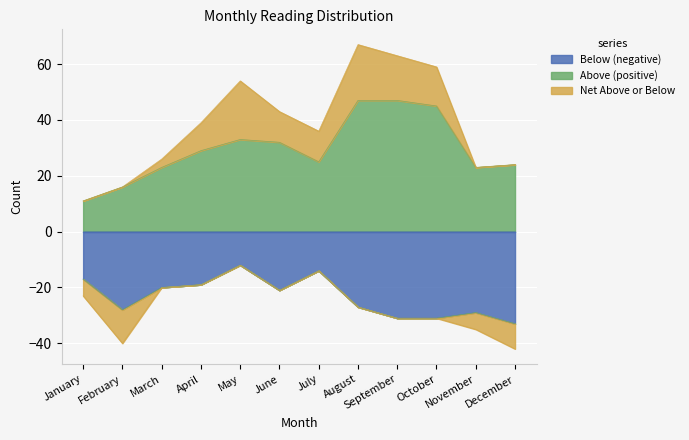

Is it true that Above (positive) equals 25 at July?

True